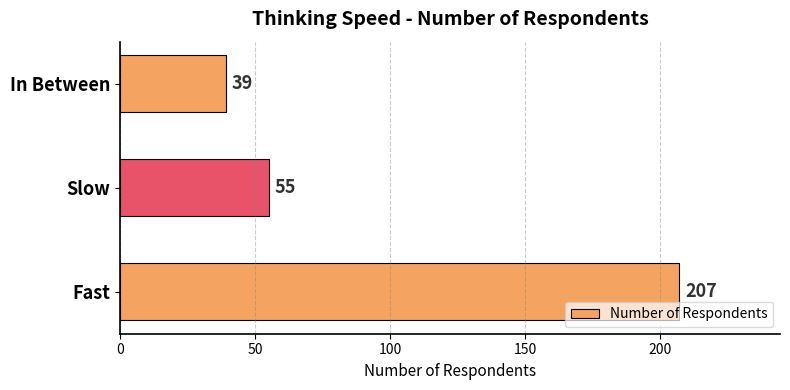

Does the chart contain stacked bars?

No